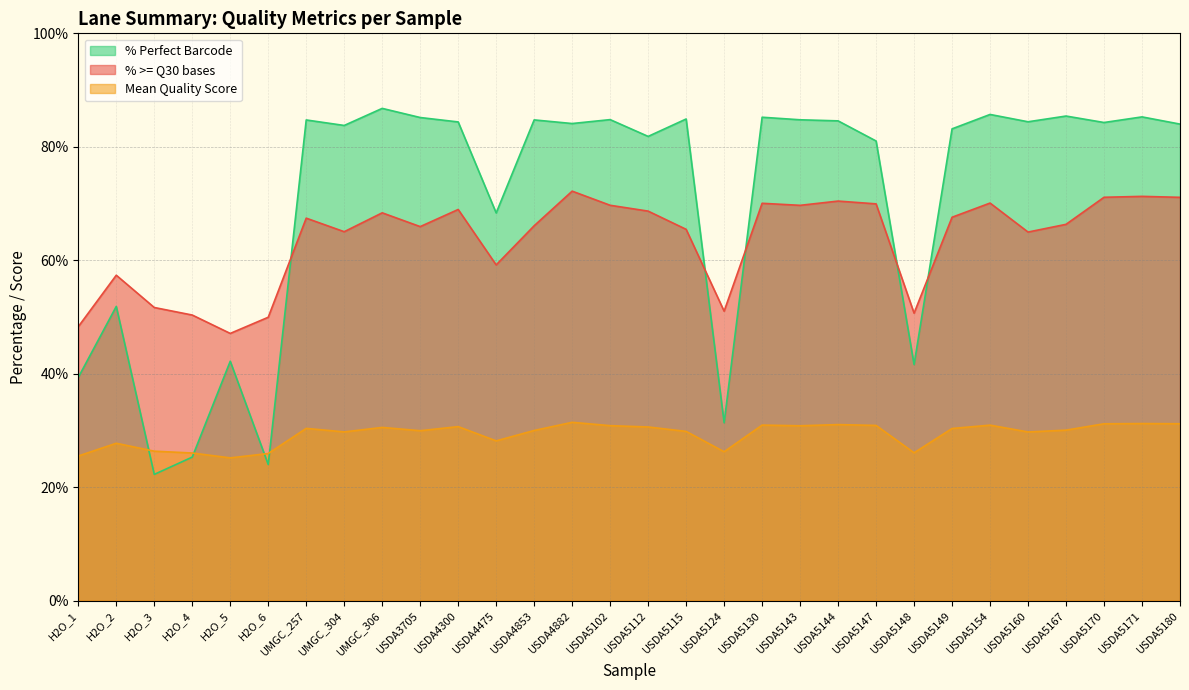

True or false: % >= Q30 bases and Mean Quality Score cross at least once.

False